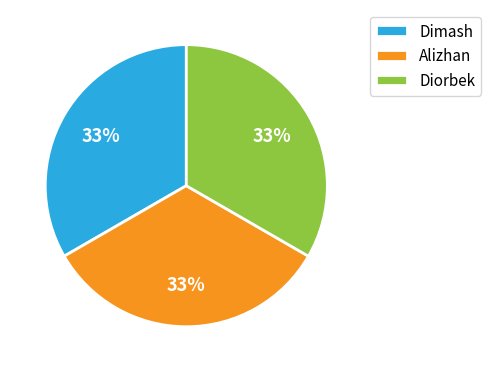

To the nearest percent, what portion does Dimash represent?

33%